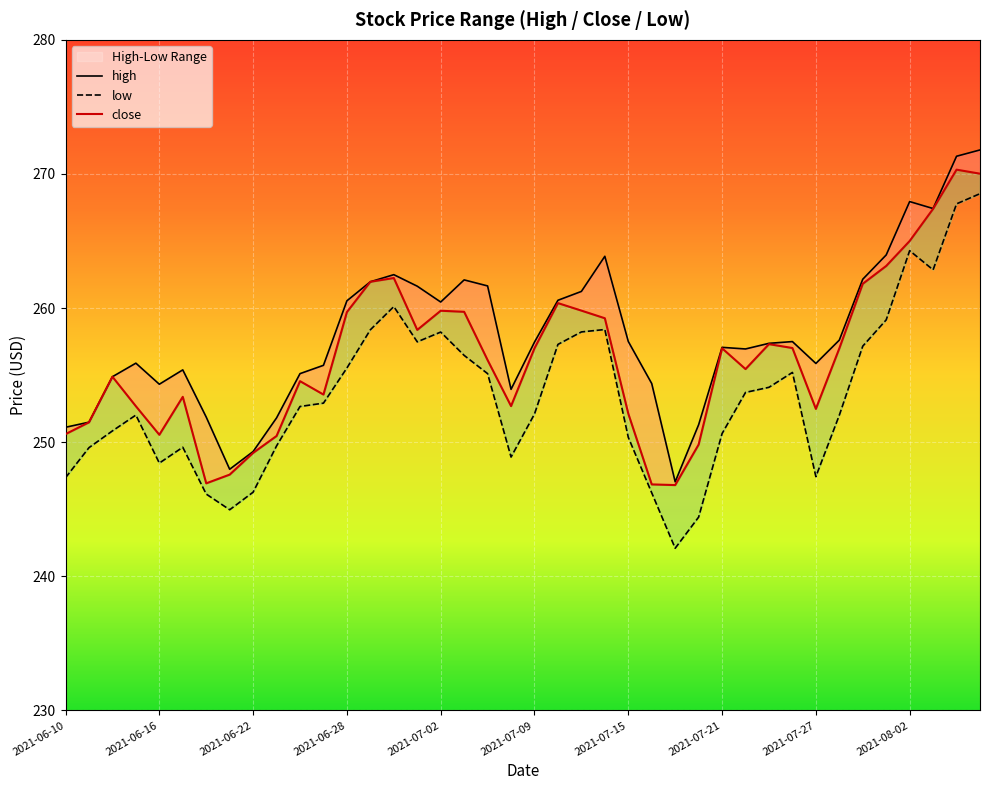

Between 2021-07-02 and 2021-07-26, which series saw the biggest shift?

low